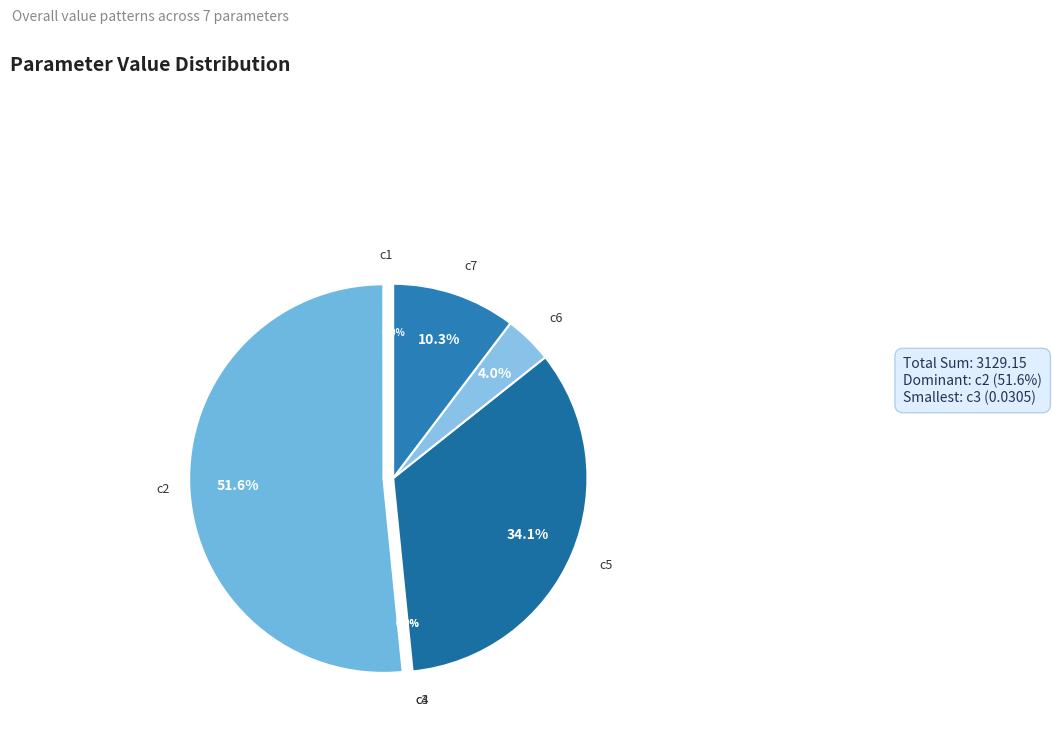

To the nearest percent, what is the difference between the largest and smallest slice percentages?

52%